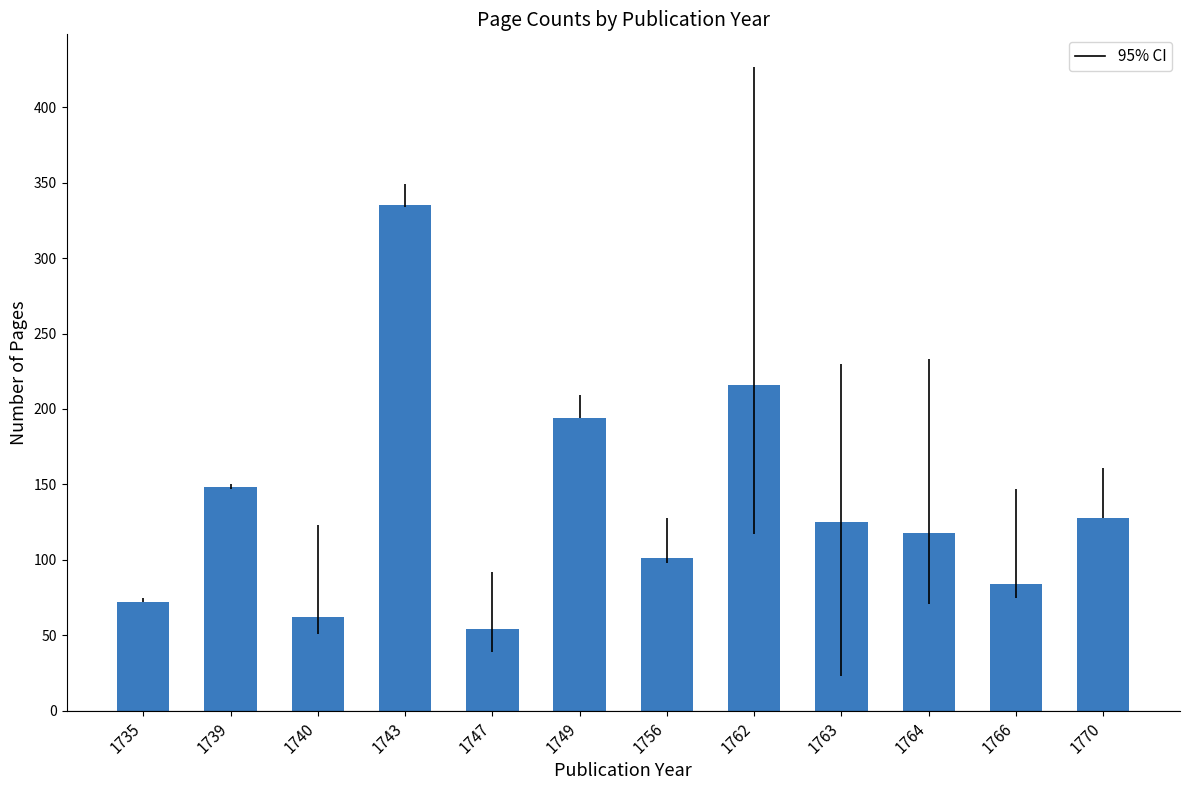

Which label corresponds to the largest value in the chart?

1743